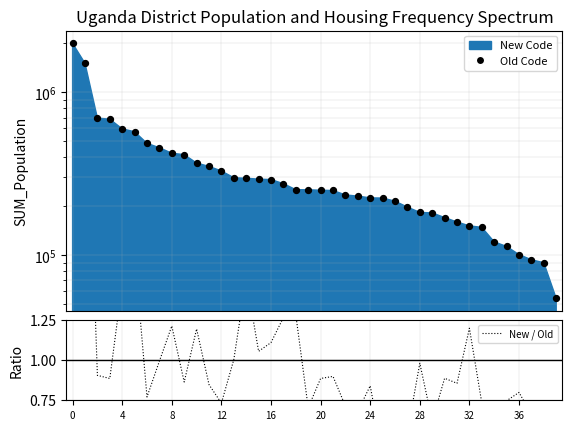

Is the value of Old Code at 16 greater than the value of New / Old at 11?

Yes